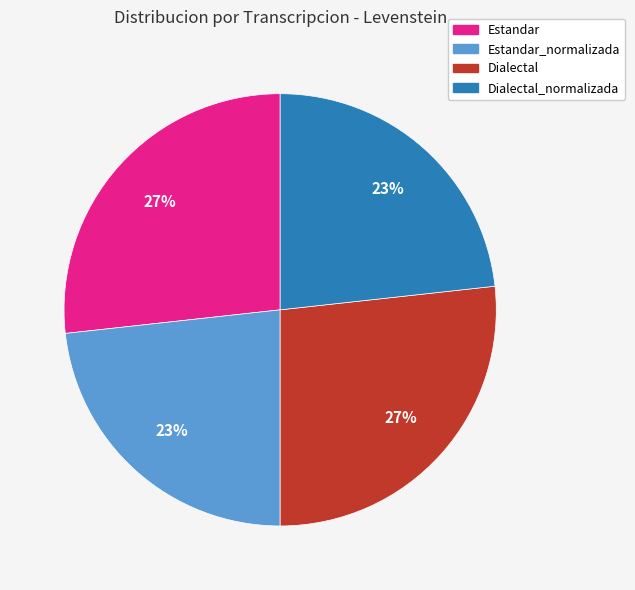

Is there any slice that represents more than half of the pie?

No